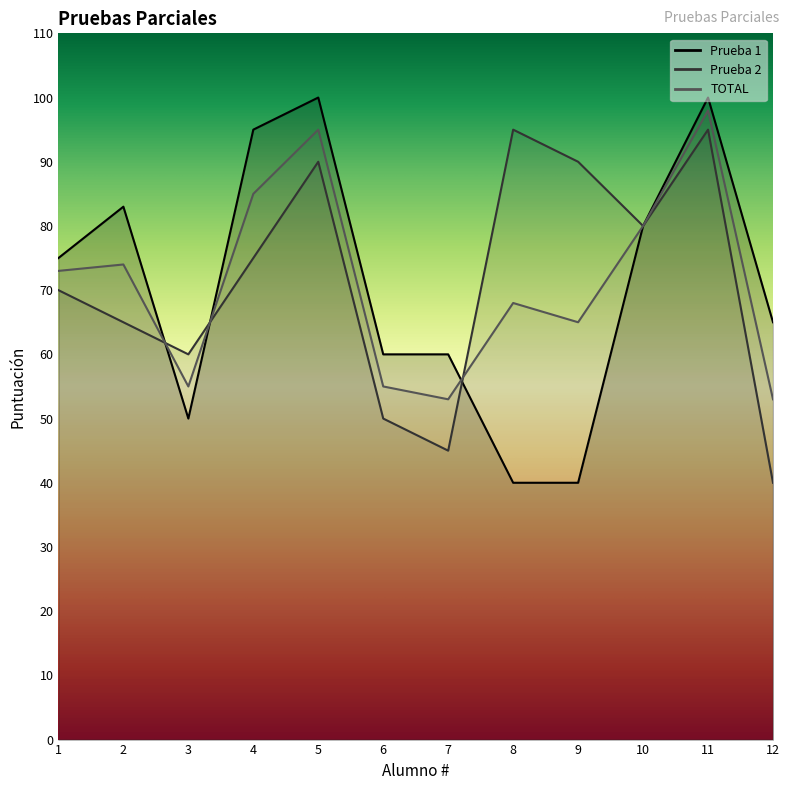

Where is Prueba 2 nearest to the value 67?

2